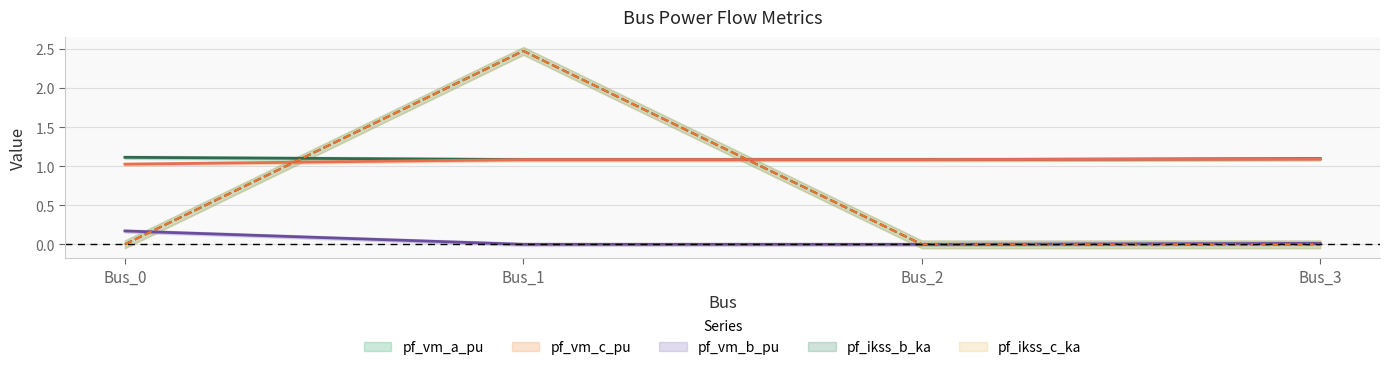

Between Bus_2 and Bus_3, which series saw the biggest shift?

pf_vm_b_pu